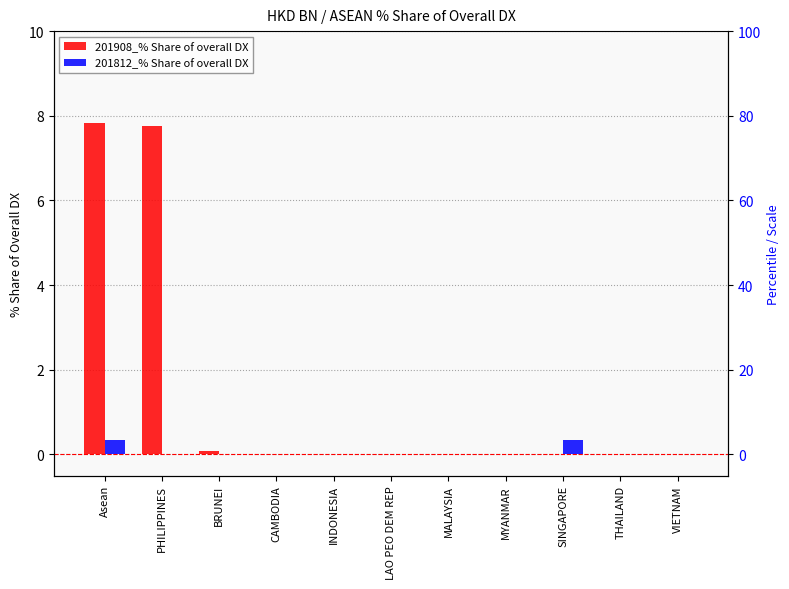

Reading left to right, transcribe all the data shown in this chart.

201908_% Share of overall DX: 7.8	7.8	0.1	0.0	0.0	0.0	0.0	0.0	0.0	0.0	0.0
201812_% Share of overall DX: 0.3	0.0	0.0	0.0	0.0	0.0	0.0	0.0	0.3	0.0	0.0